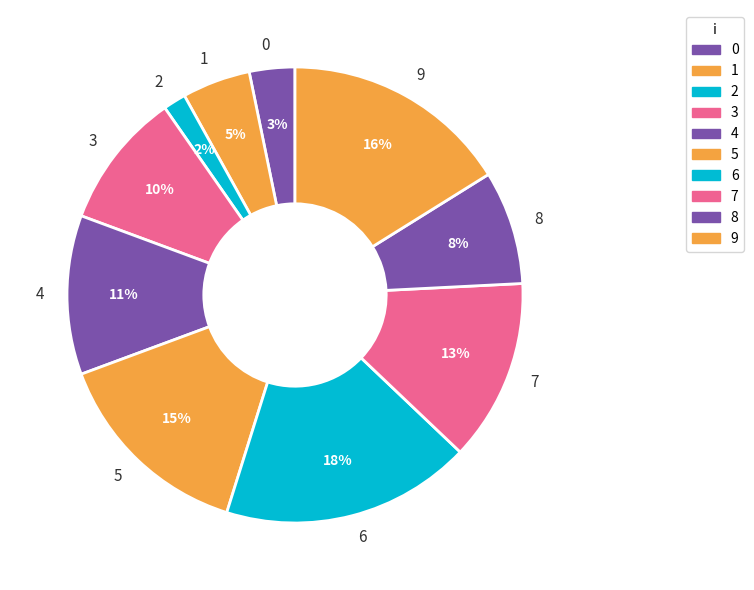

Is it true that 5 is 20% of the pie?

False